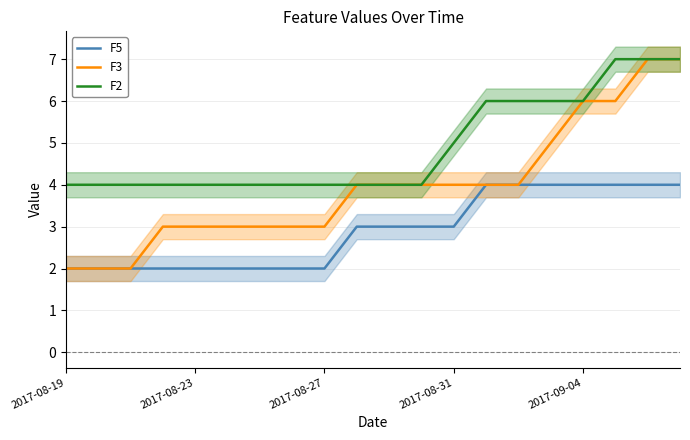

True or false: F2 and F3 intersect in this chart.

False